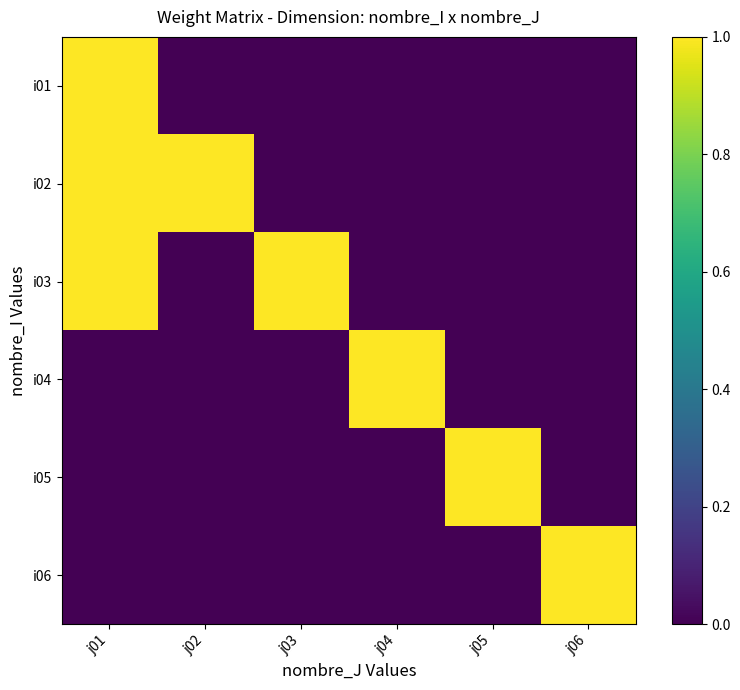

At which category is the sum across all series the highest?

j01